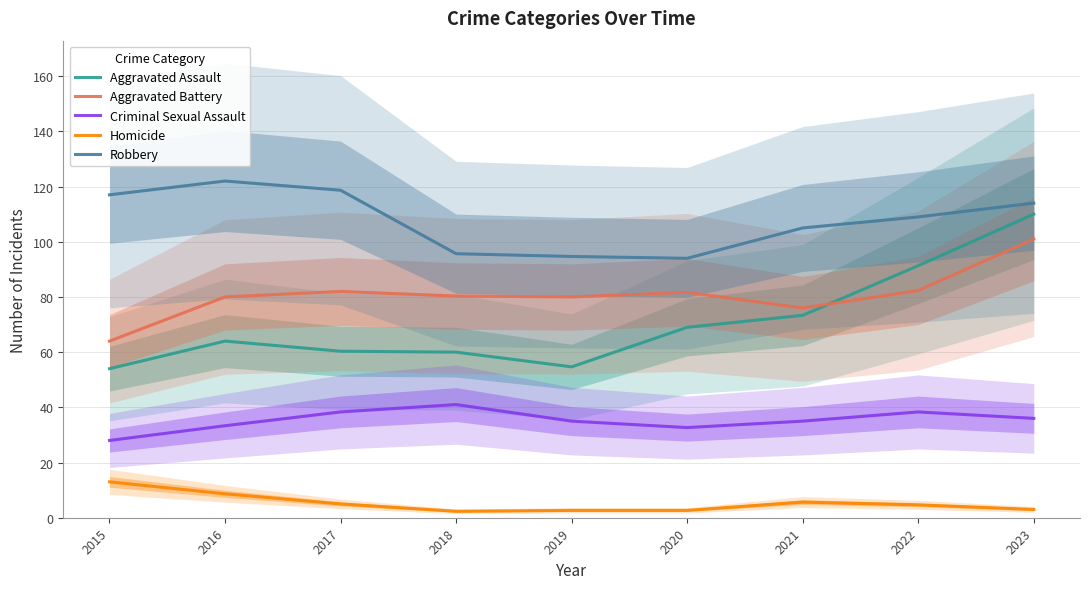

Reading left to right, transcribe all the data shown in this chart.

Aggravated Assault: 2015=54.0	2016=64.0	2017=60.3	2018=60.0	2019=54.7	2020=69.0	2021=73.3	2022=91.3	2023=110.0
Aggravated Battery: 2015=64.0	2016=80.0	2017=82.0	2018=80.3	2019=80.0	2020=81.7	2021=76.0	2022=82.3	2023=101.0
Criminal Sexual Assault: 2015=28.0	2016=33.3	2017=38.3	2018=41.0	2019=35.0	2020=32.7	2021=35.0	2022=38.3	2023=36.0
Homicide: 2015=13.0	2016=8.7	2017=5.0	2018=2.3	2019=2.7	2020=2.7	2021=5.7	2022=4.7	2023=3.0
Robbery: 2015=117.0	2016=122.0	2017=118.7	2018=95.7	2019=94.7	2020=94.0	2021=105.0	2022=109.0	2023=114.0